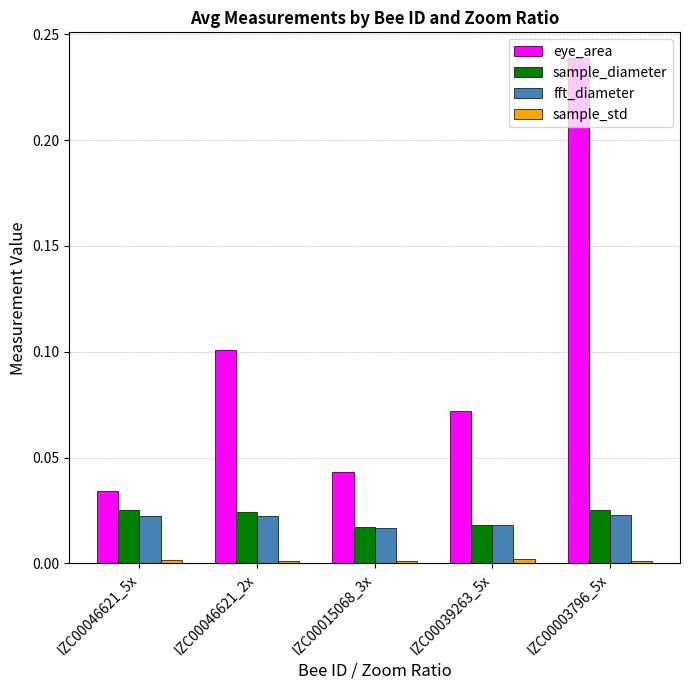

List the labels in order of eye_area value, largest first.

IZC00003796_5x, IZC00046621_2x, IZC00039263_5x, IZC00015068_3x, IZC00046621_5x